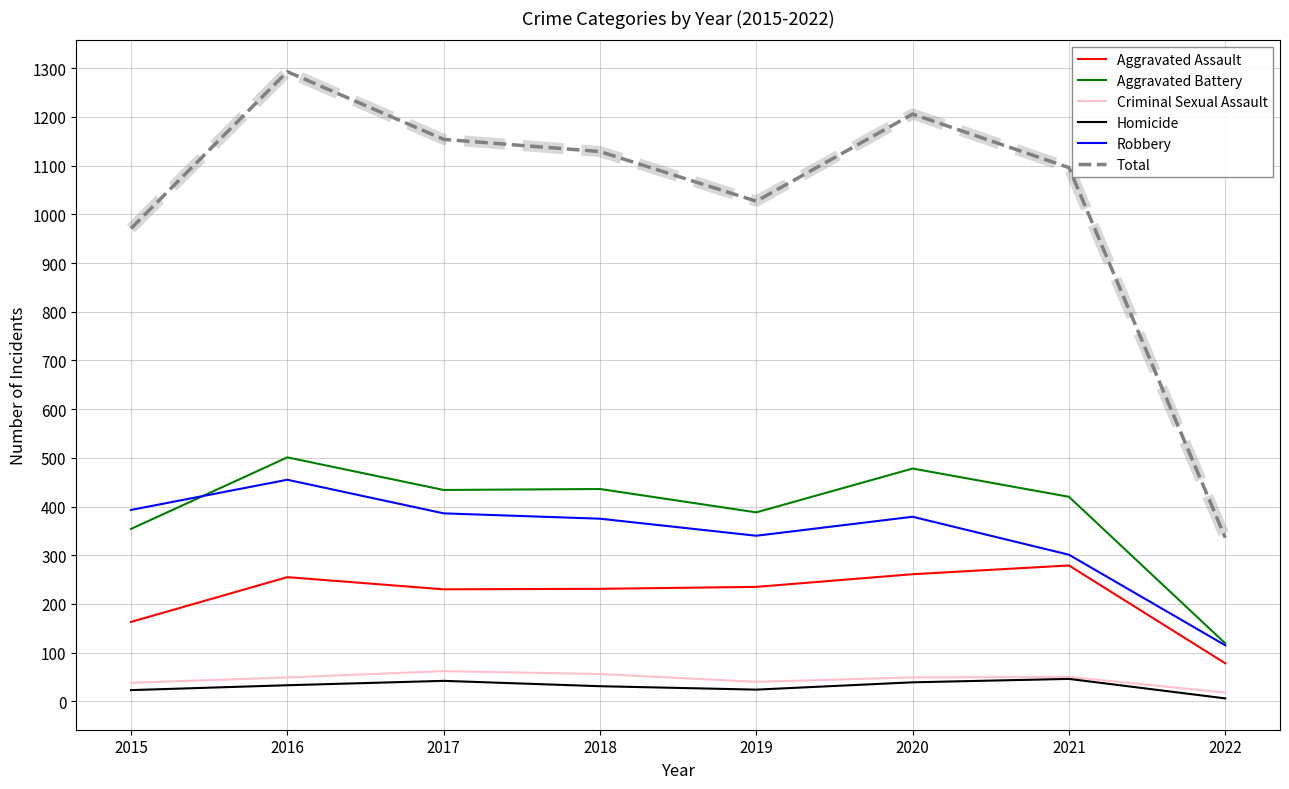

List the labels in order of Total value, largest first.

2016, 2020, 2017, 2018, 2021, 2019, 2015, 2022